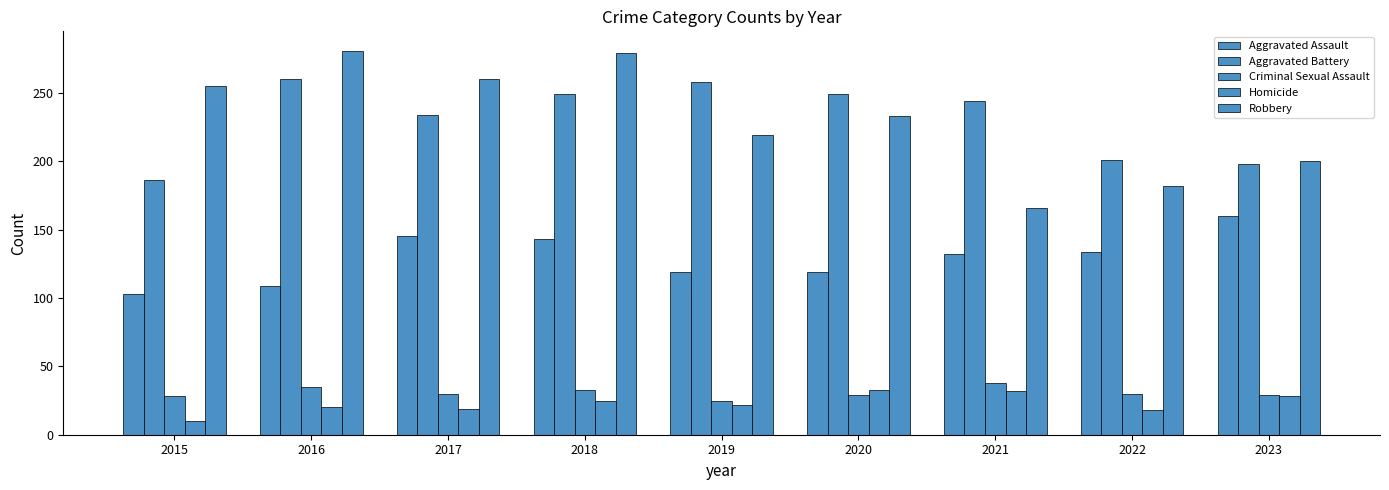

What is the smallest value displayed?

10